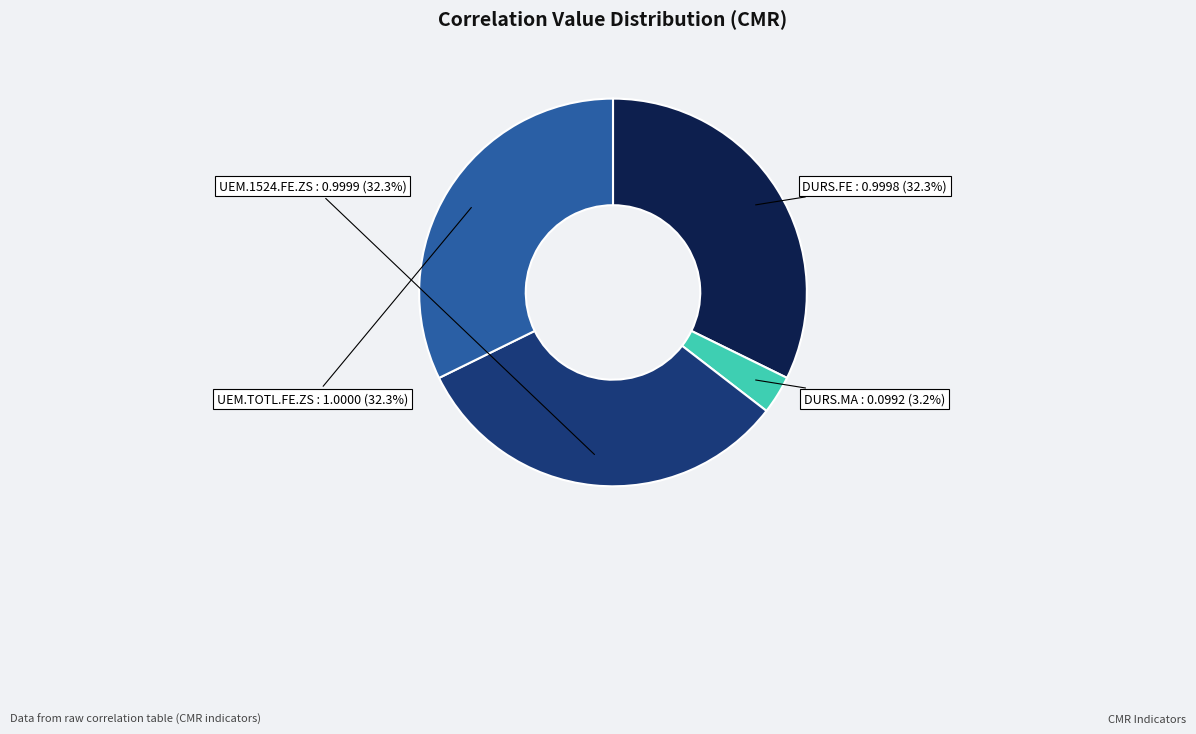

Does any single category account for the majority?

No